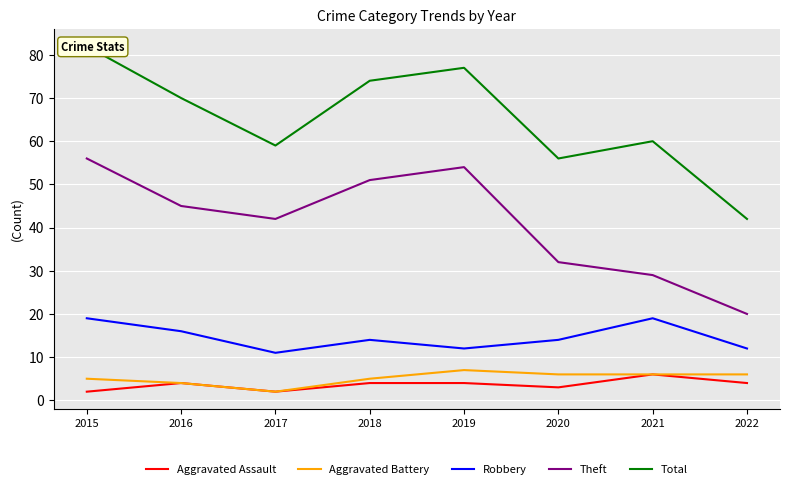

Where is the first local maximum for Theft?

2019